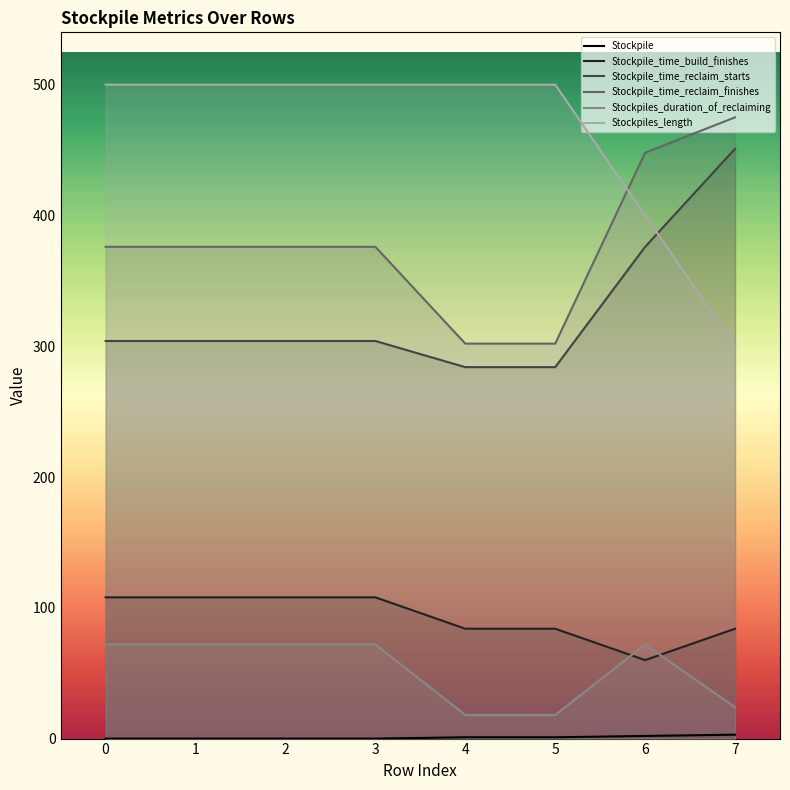

The value of Stockpile at 4 is 1. True or false?

True